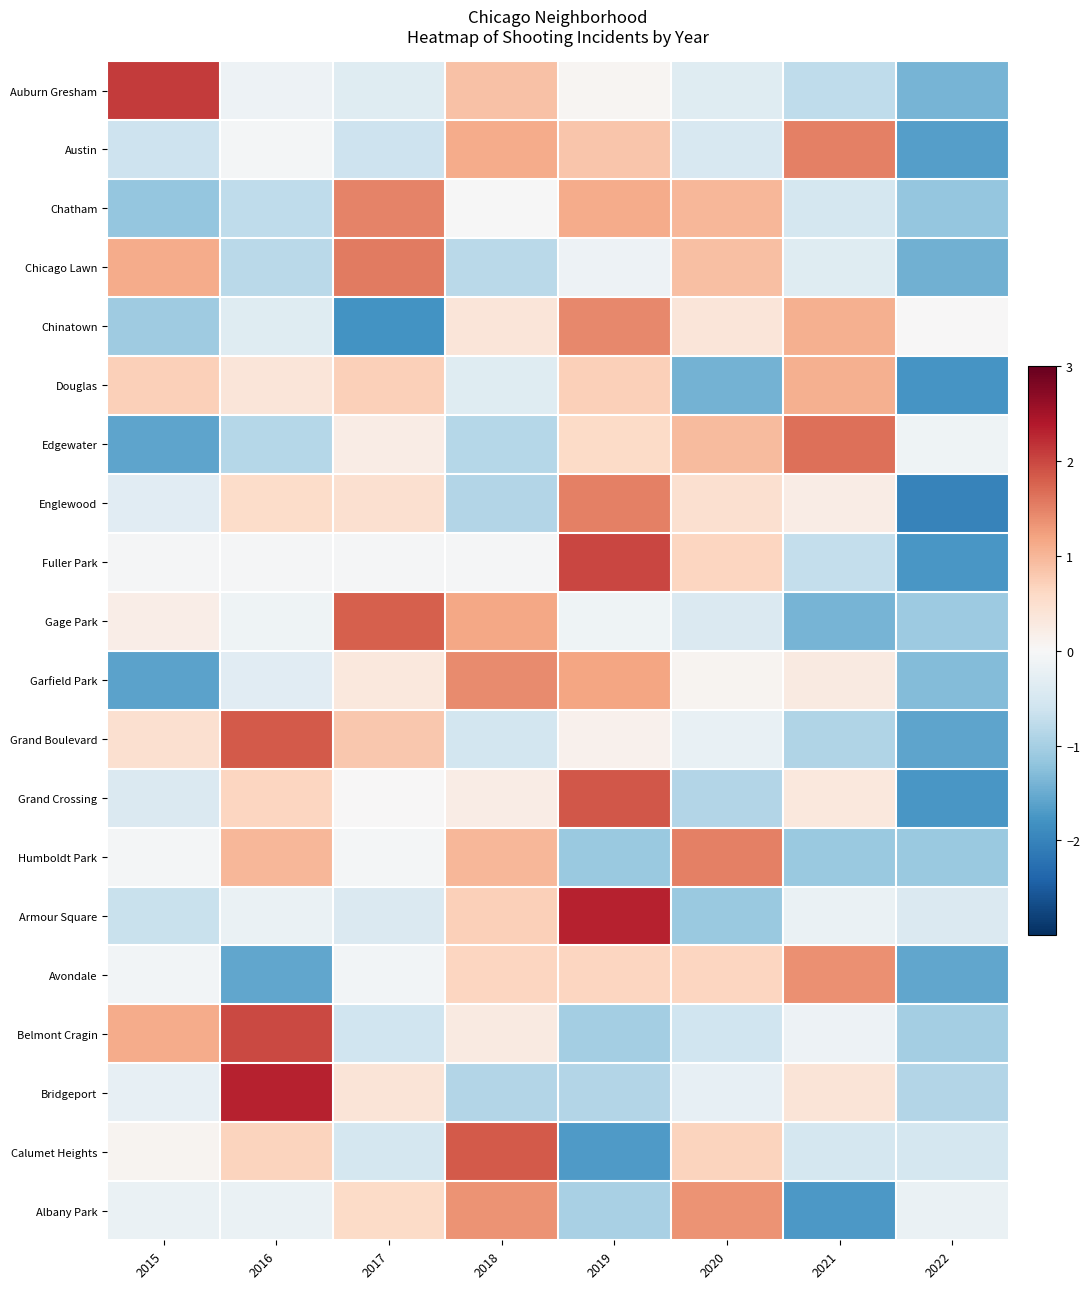

What is the difference between the highest and lowest values at 2019?

4.0